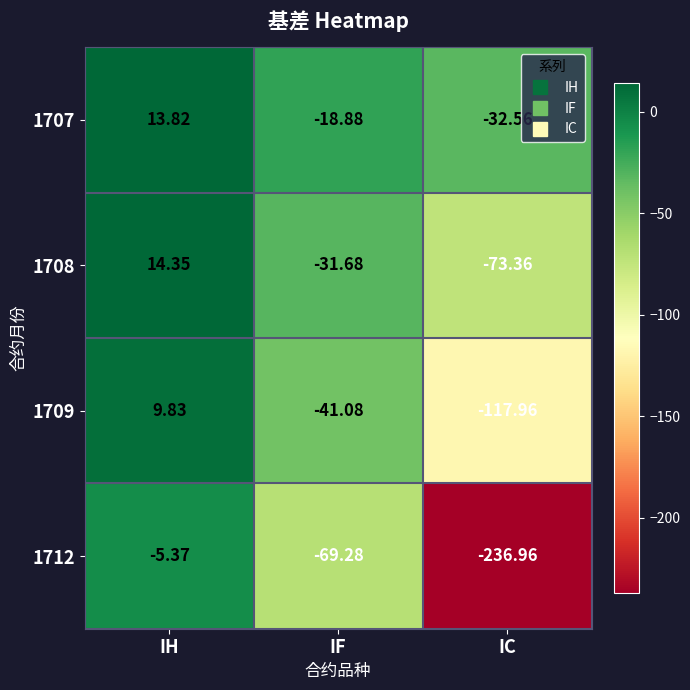

What is the total value across all series at IF?

-160.9